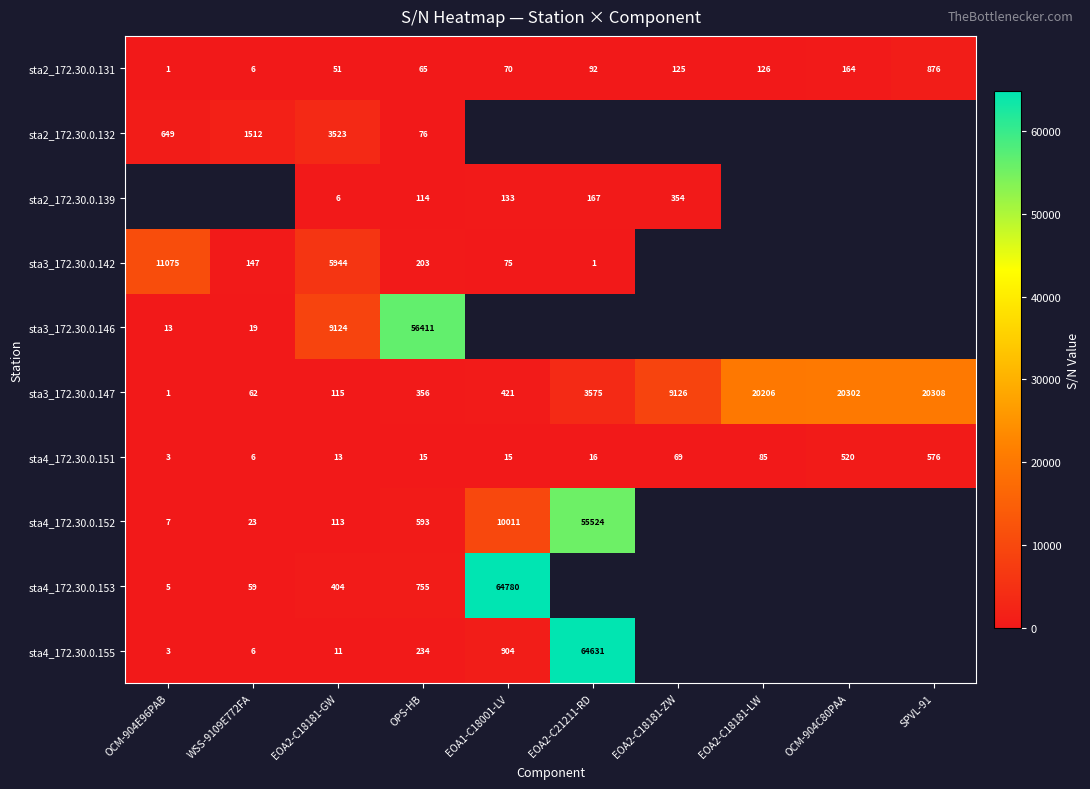

What is the difference between the highest and lowest values at EOA2-C18181-GW?

9118